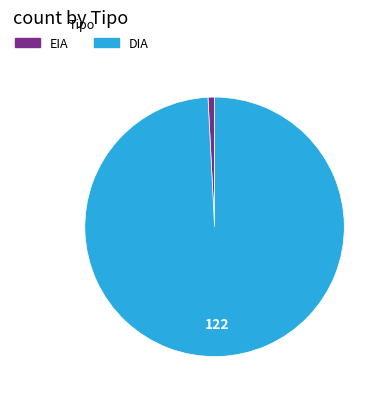

Which slice is the smallest?

EIA